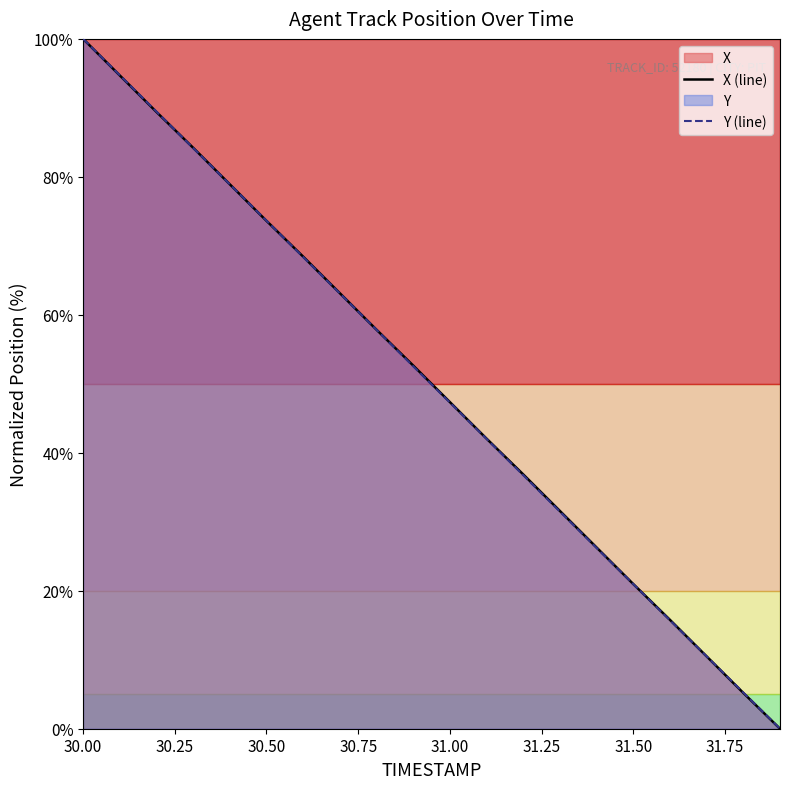

What is the maximum value for Y (line)?

100.0